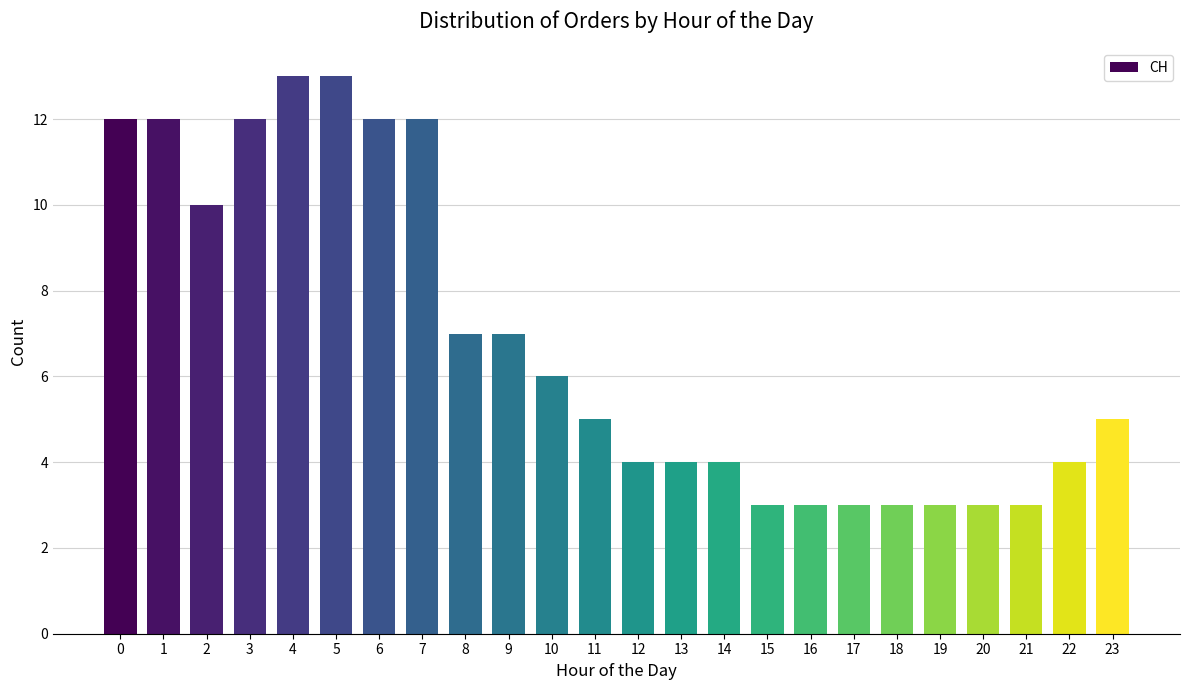

Which has a higher value, 16 or 4?

4